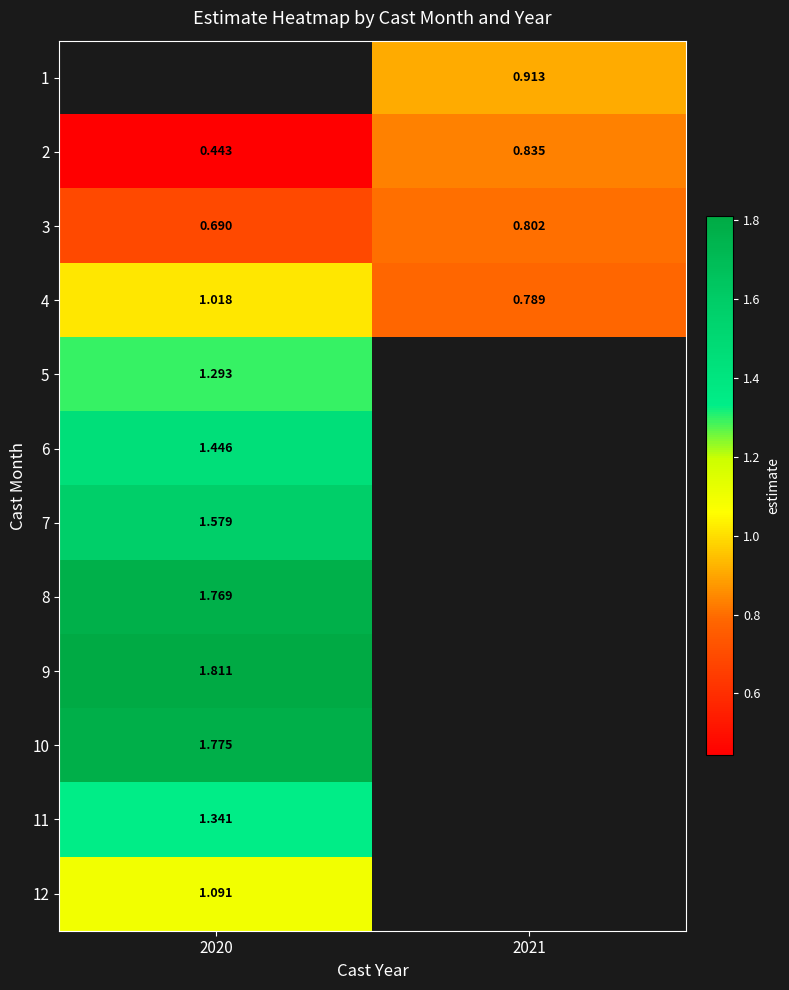

The value of 8 at 2020 is 0.6. True or false?

False